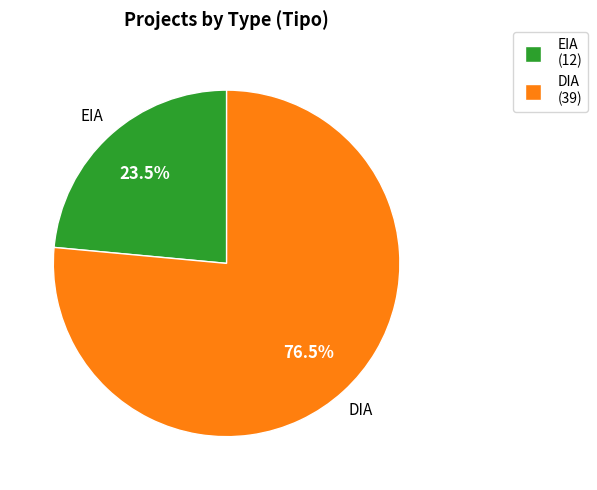

Combined, do EIA and DIA account for over 50%?

Yes